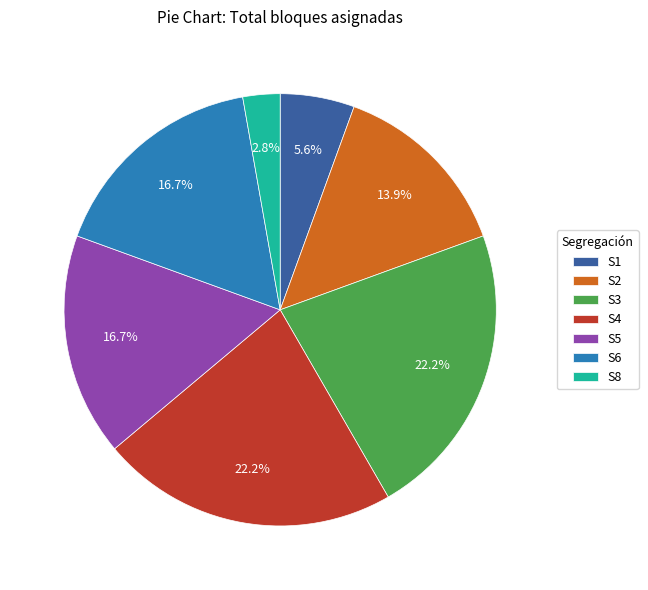

Which slice is the smallest?

S8